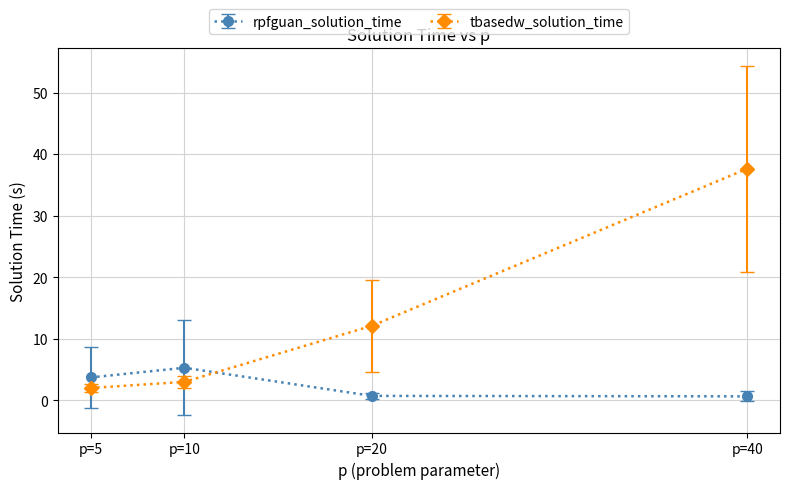

What is the spread (max minus min) of values at p=10?

2.3